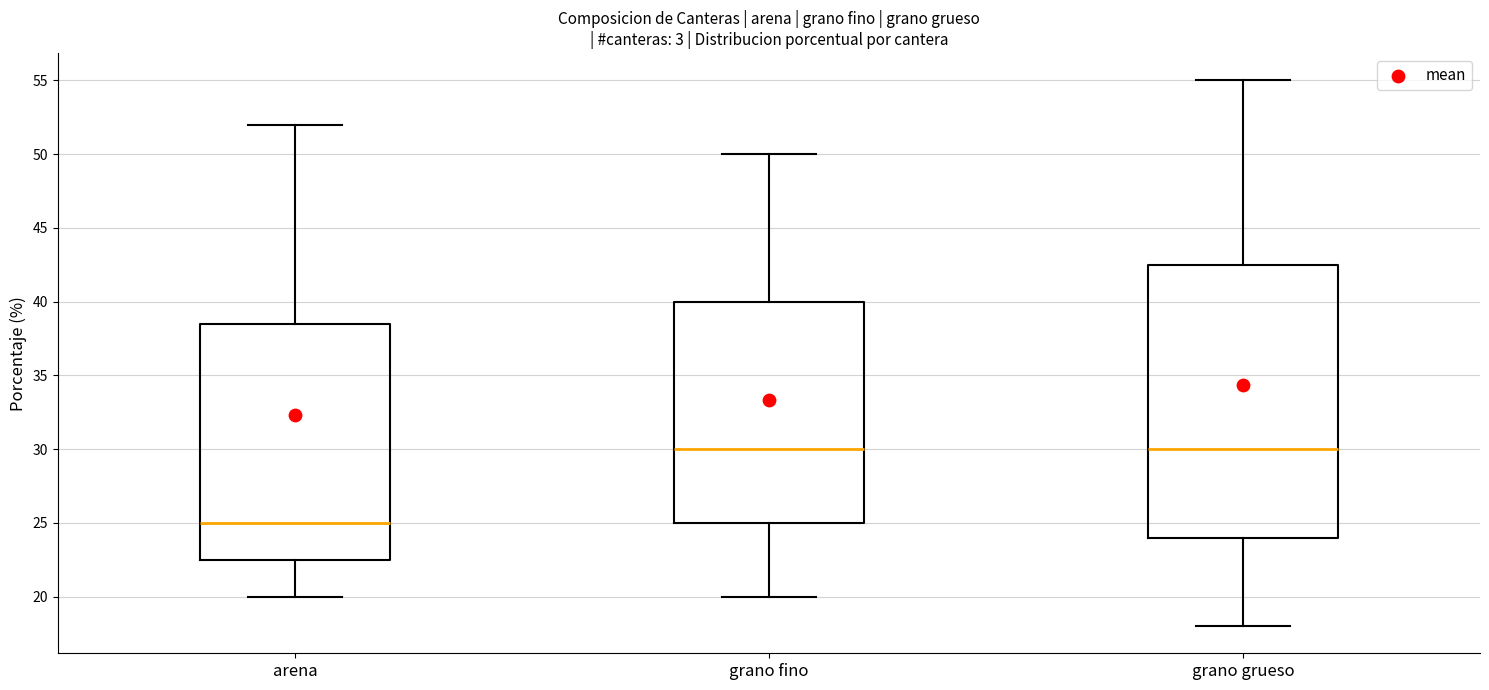

Which box has the lowest median line?

arena